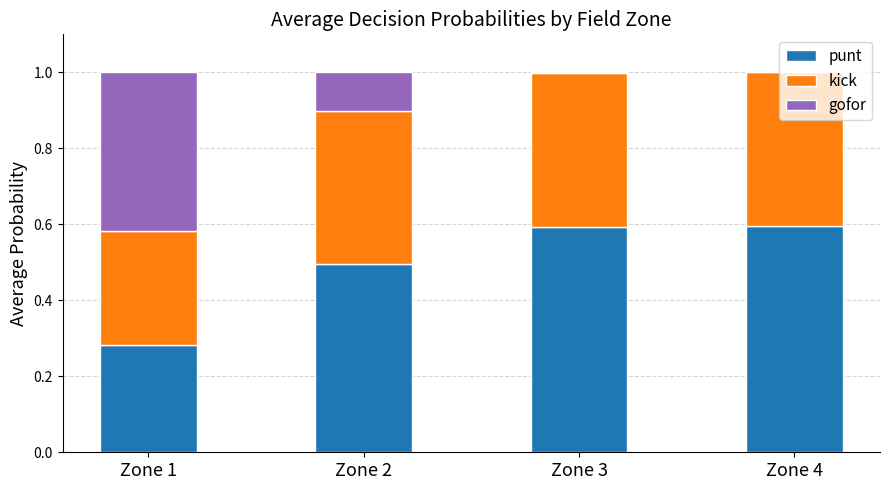

What is the total value across all series at Zone 1?

1.0